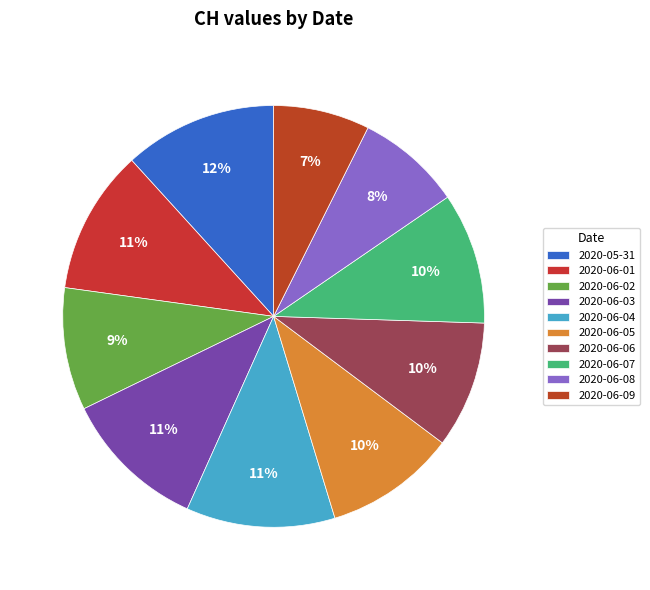

What is the largest slice in the pie chart?

2020-05-31